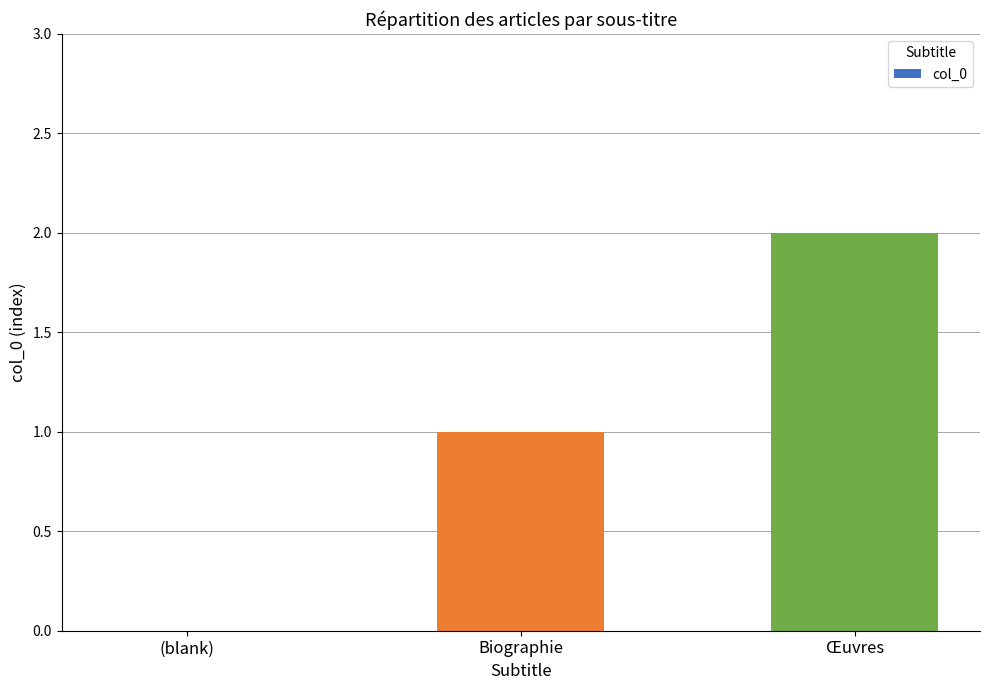

Which category has the highest value across all series?

Œuvres